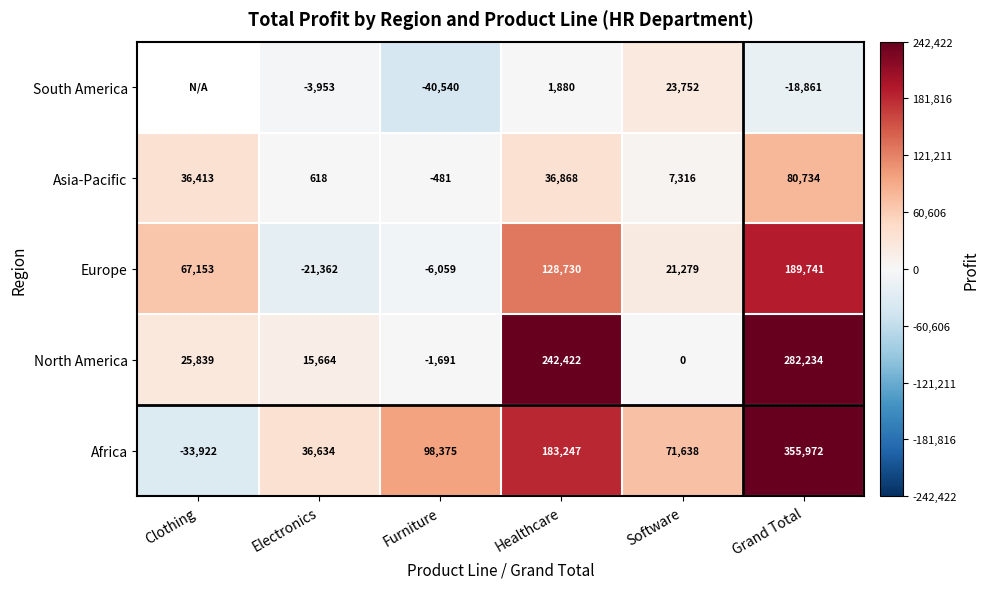

Count the number of data series in this chart.

5